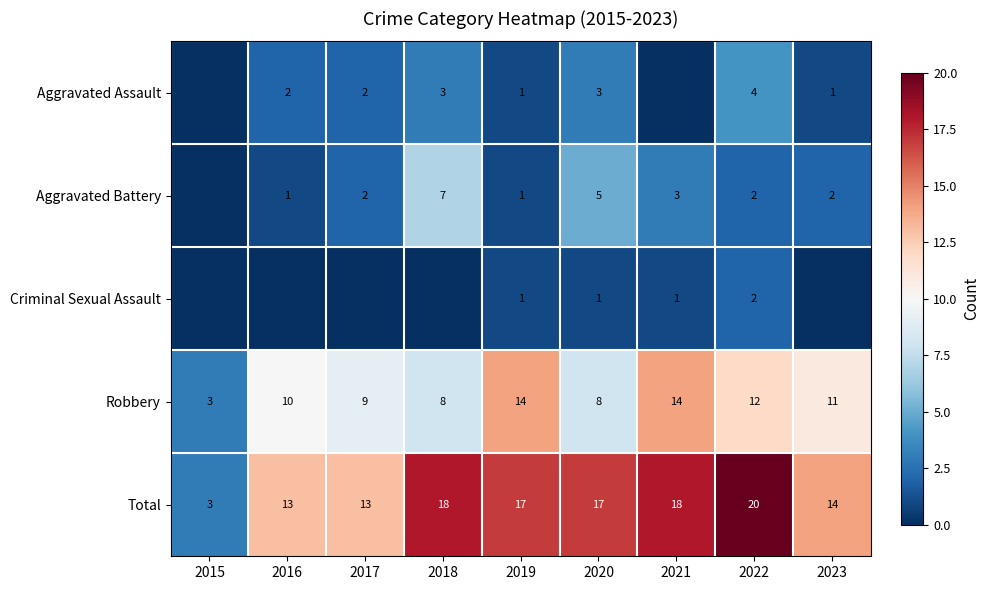

What is the greatest value displayed?

20